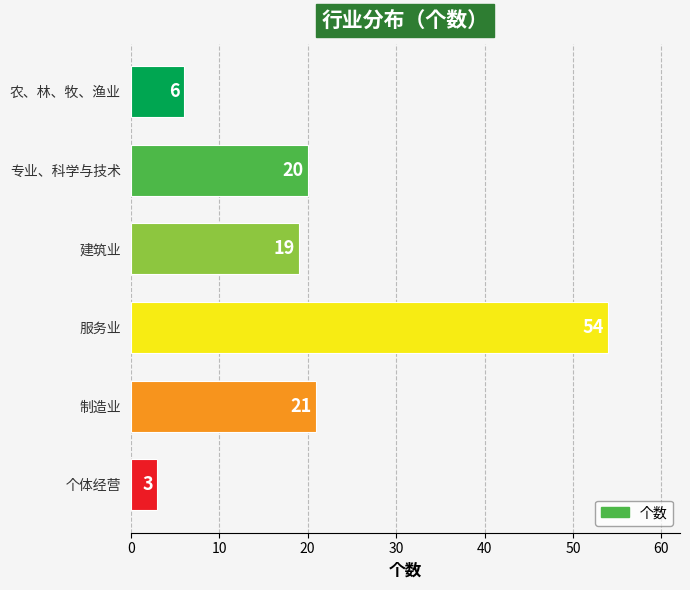

List the labels in order of value, smallest first.

个体经营, 农、林、牧、渔业, 建筑业, 专业、科学与技术, 制造业, 服务业